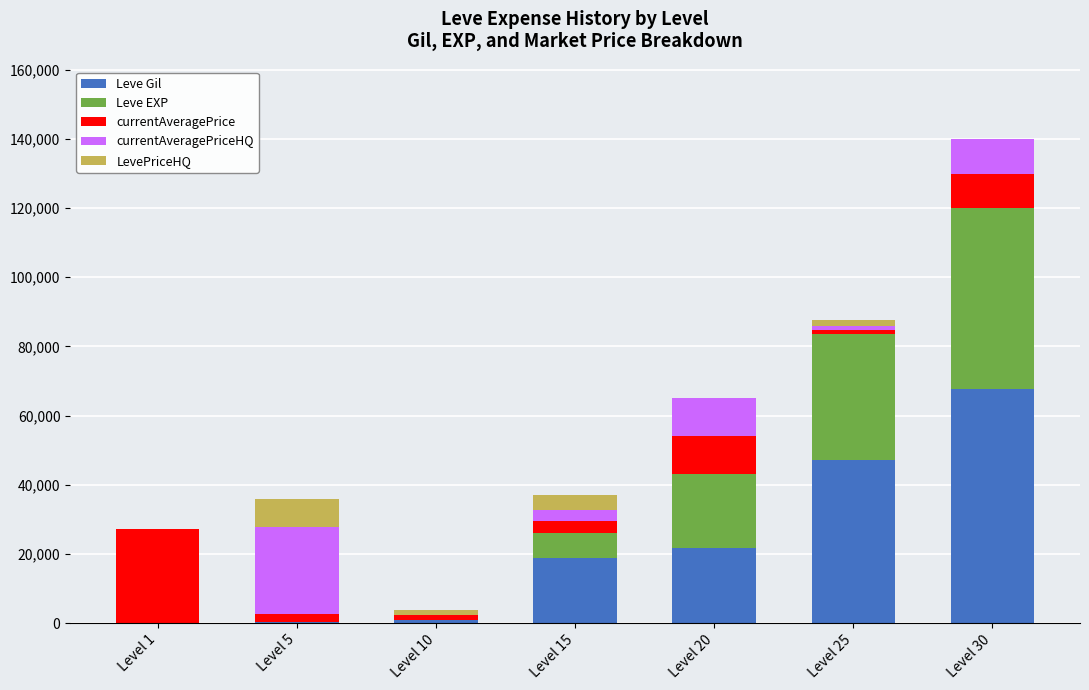

How many distinct data groups are displayed?

5